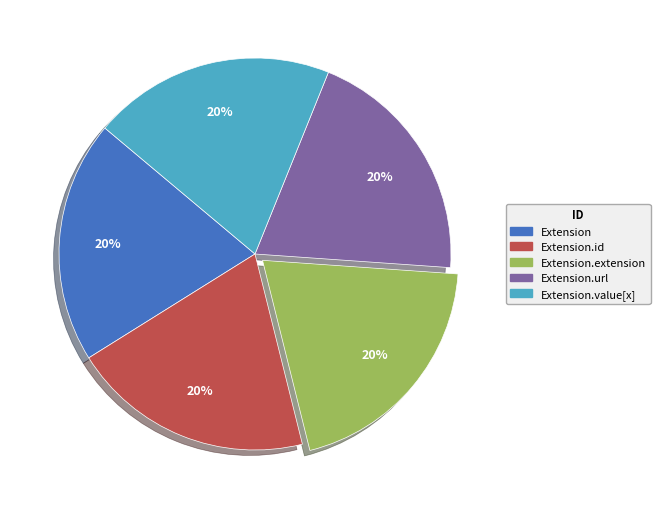

How many slices are in this pie chart?

5